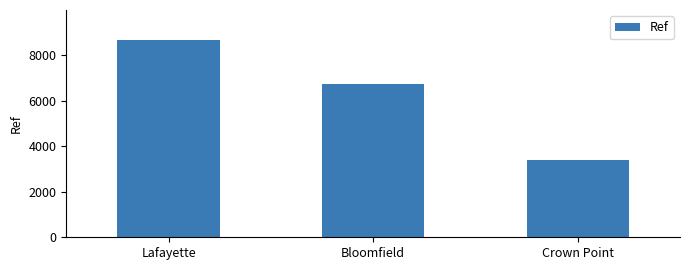

What is the change in value from Bloomfield to Crown Point?

-3337